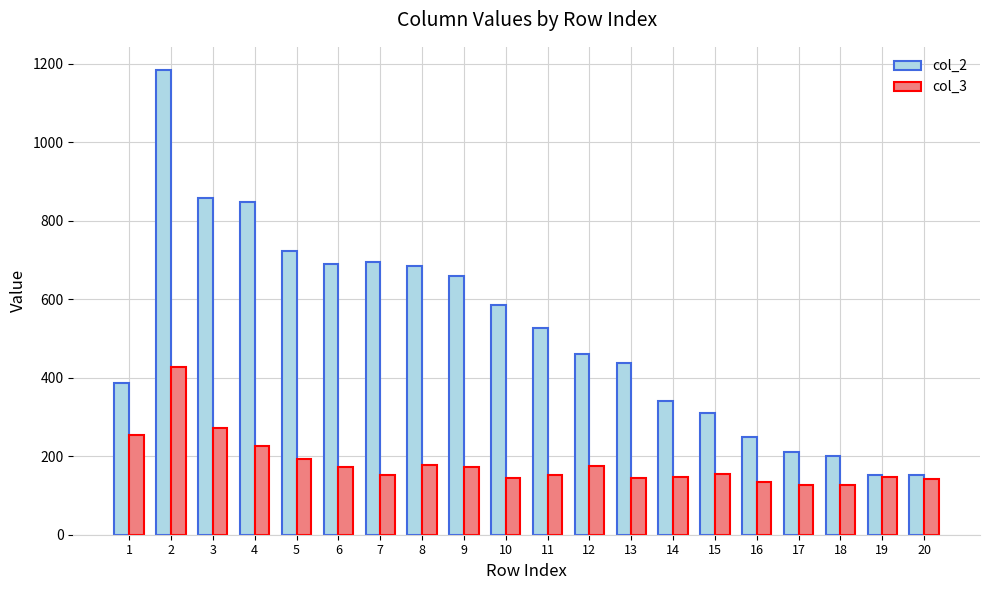

What is the lowest value of the col_3 series?

126